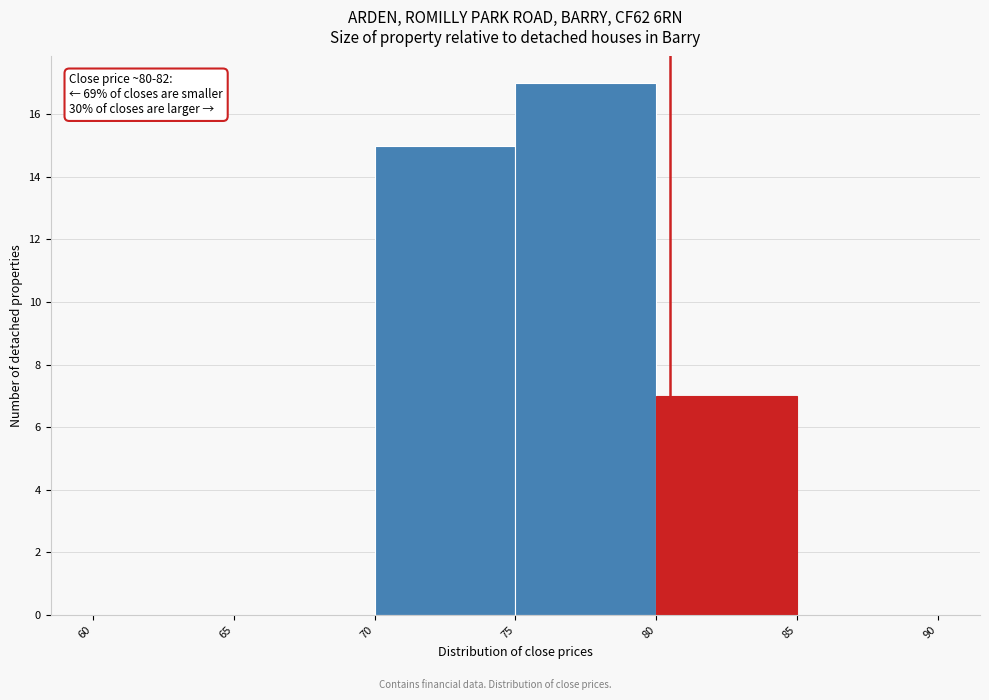

Which range on the x-axis has the tallest bar?

75 to 80